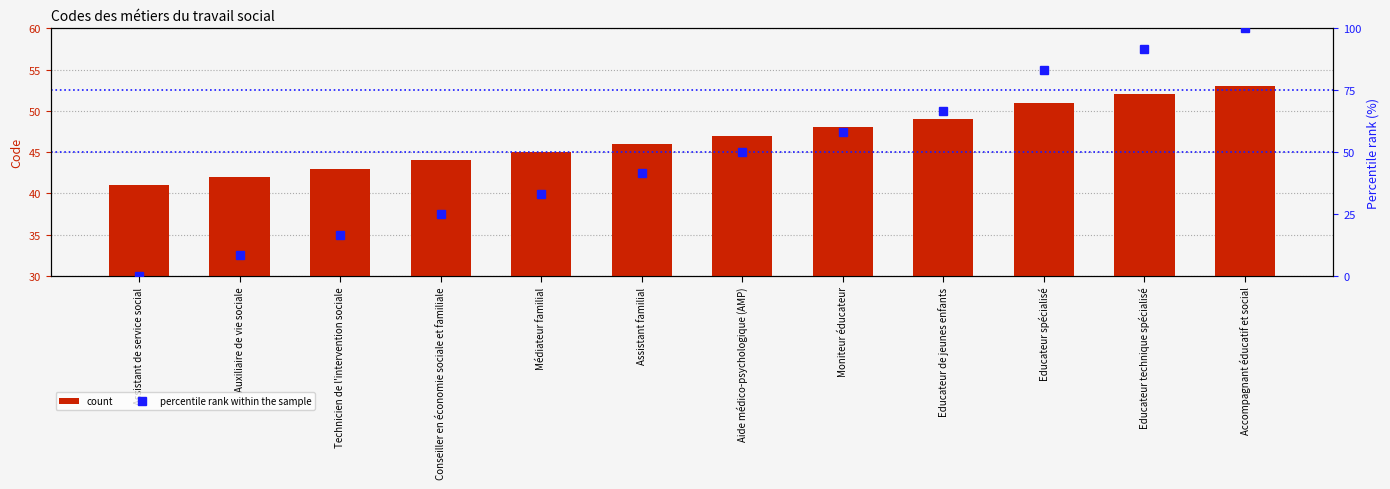

What is the spread (max minus min) of values at Moniteur éducateur?

10.3